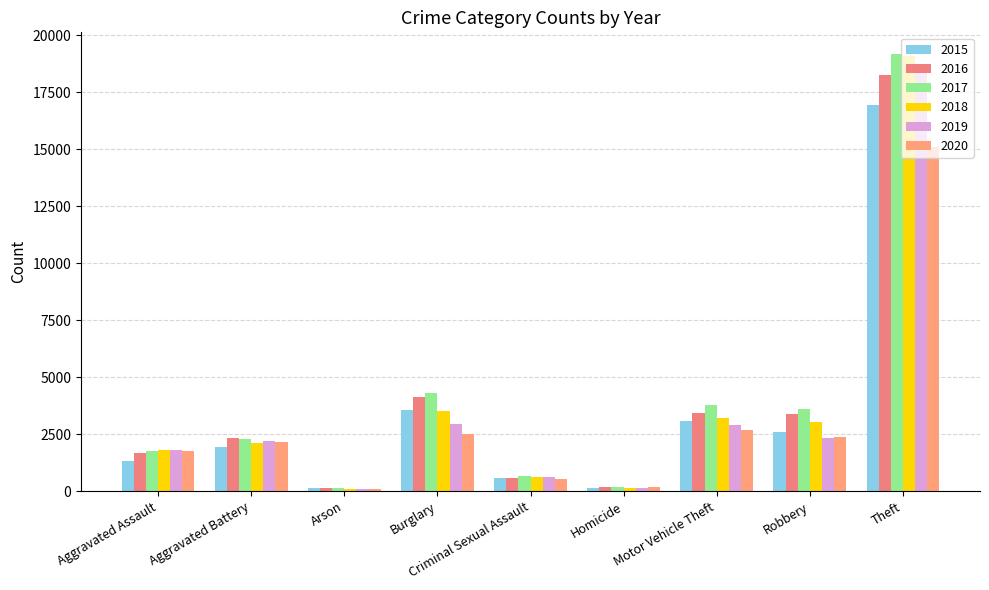

What is the sum of the 2019 values at Arson and Criminal Sexual Assault?

716